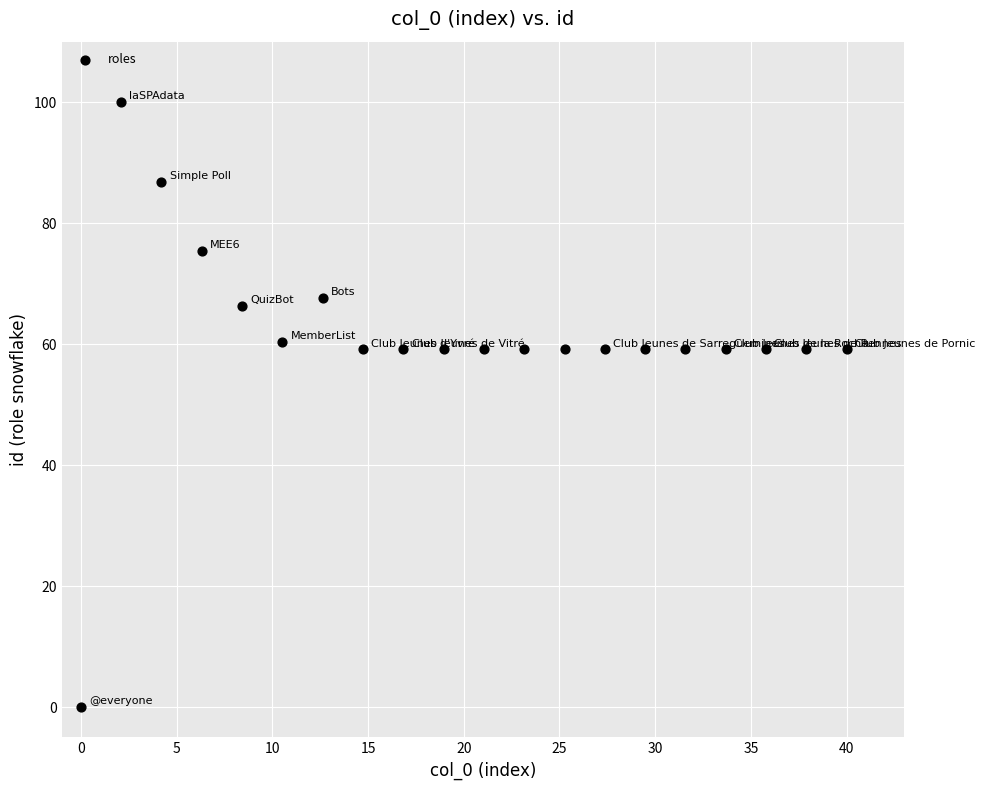

What is the range of Y values (max minus min)?

100.0